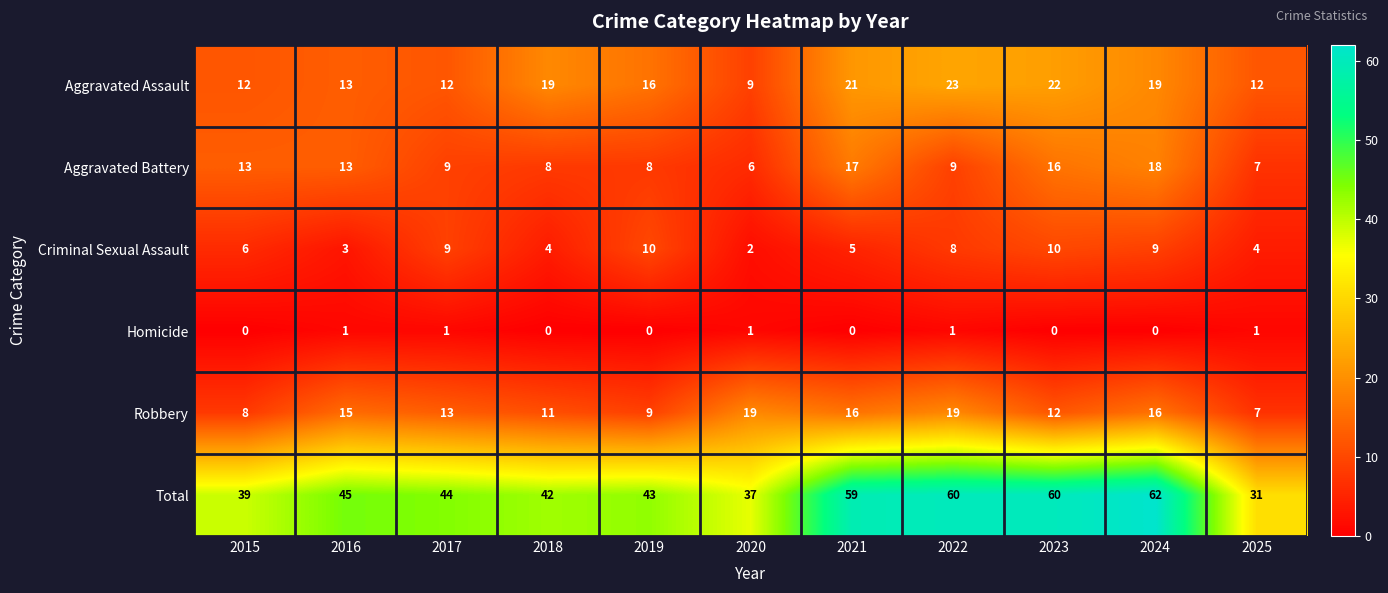

What is the greatest value displayed?

62